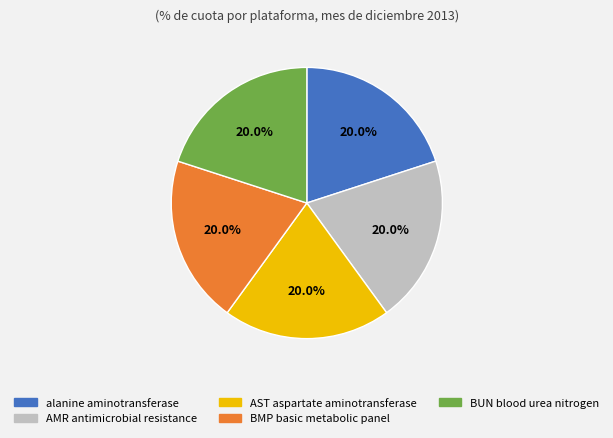

Approximately how many times larger is the value at BUN blood urea nitrogen compared to AMR antimicrobial resistance?

1.0